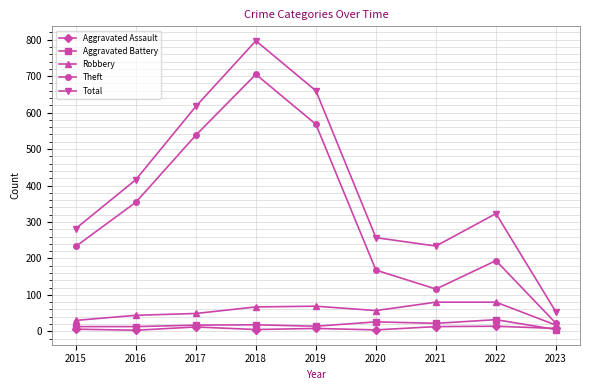

What is the value of the Total point at the 6th from the left?

257